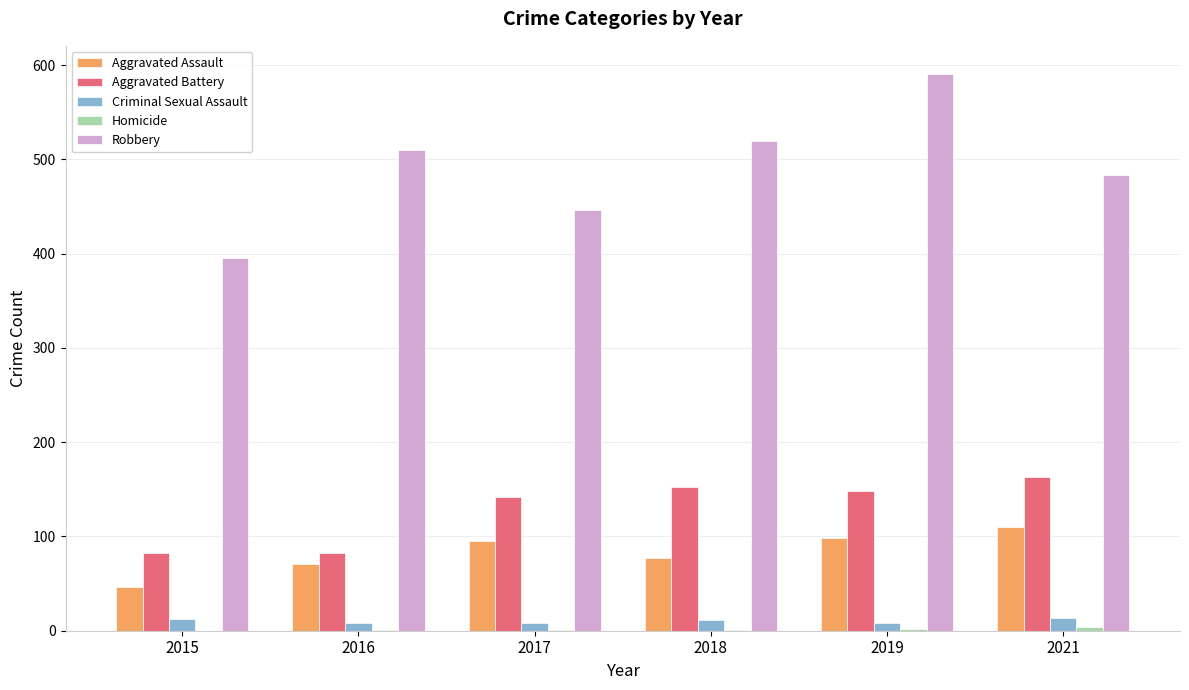

How many data points does each series have?

6